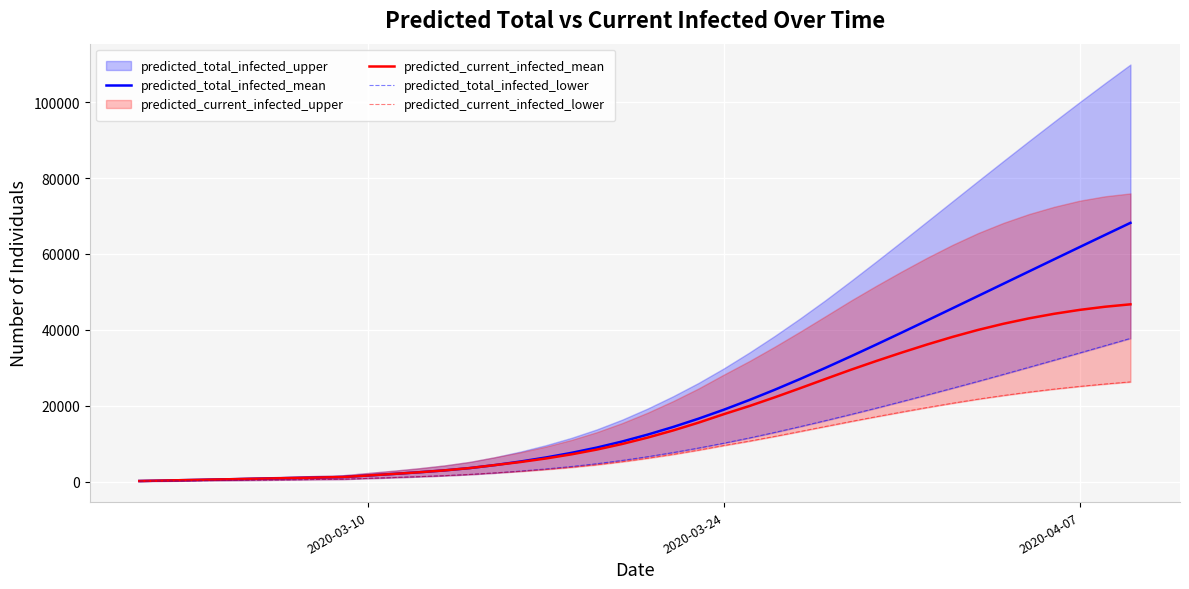

True or false: predicted_total_infected_lower and predicted_current_infected_lower intersect in this chart.

False